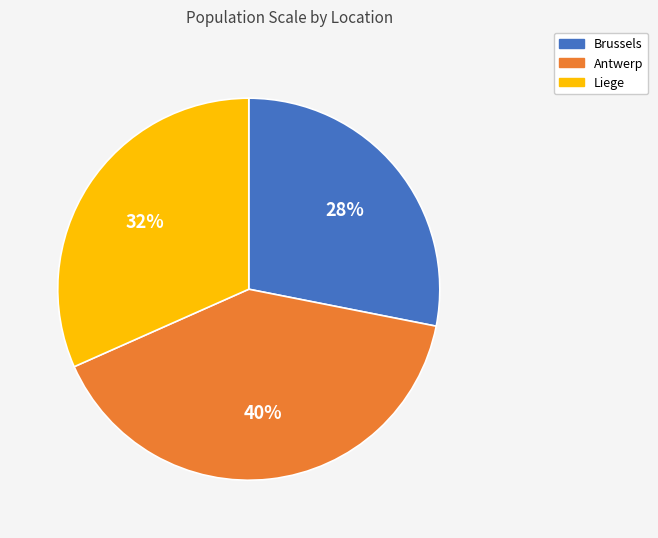

How many slices are in this pie chart?

3